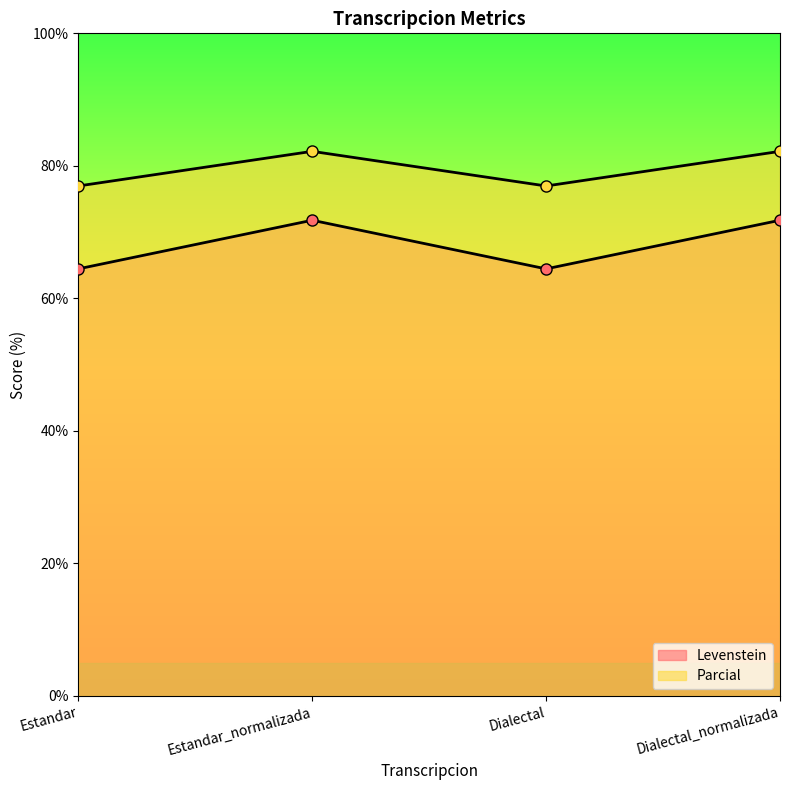

Where is the first local maximum for Parcial?

Estandar_normalizada